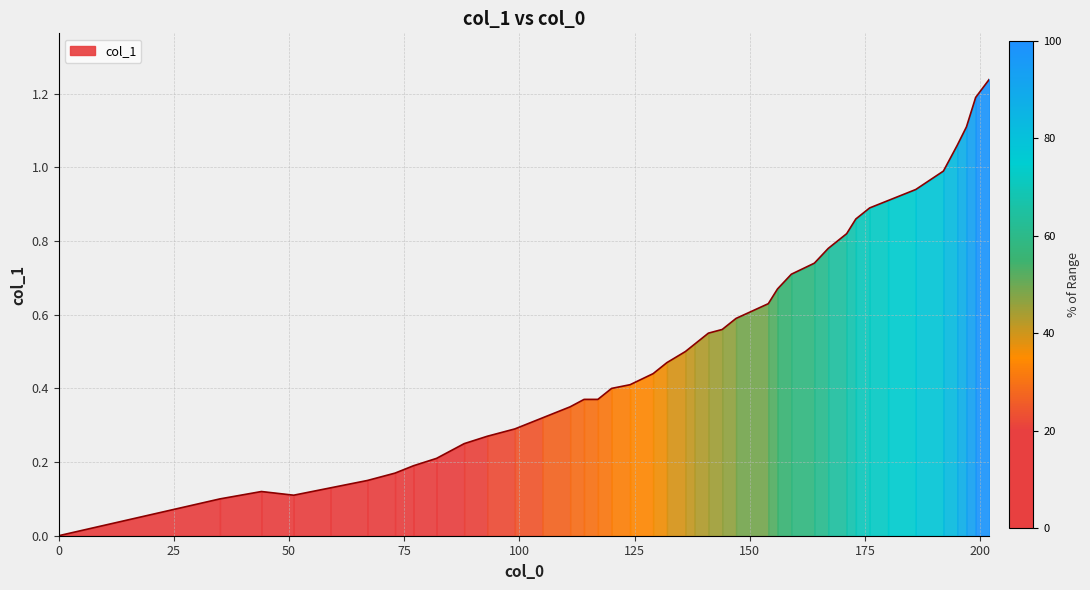

Is it true that the value at 51 is 0.0?

False